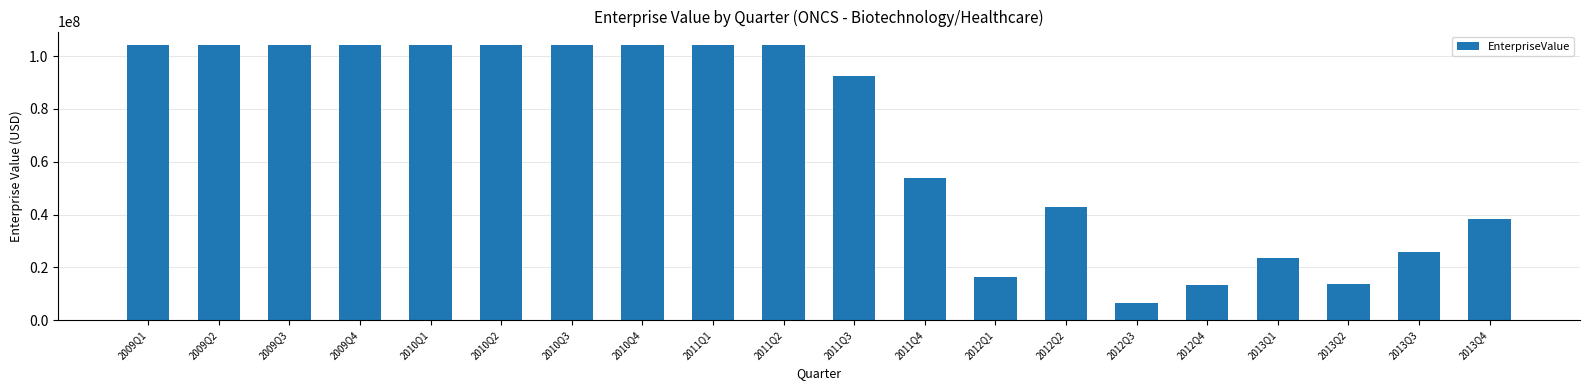

What is the label of the 11th bar from the left?

2011Q3